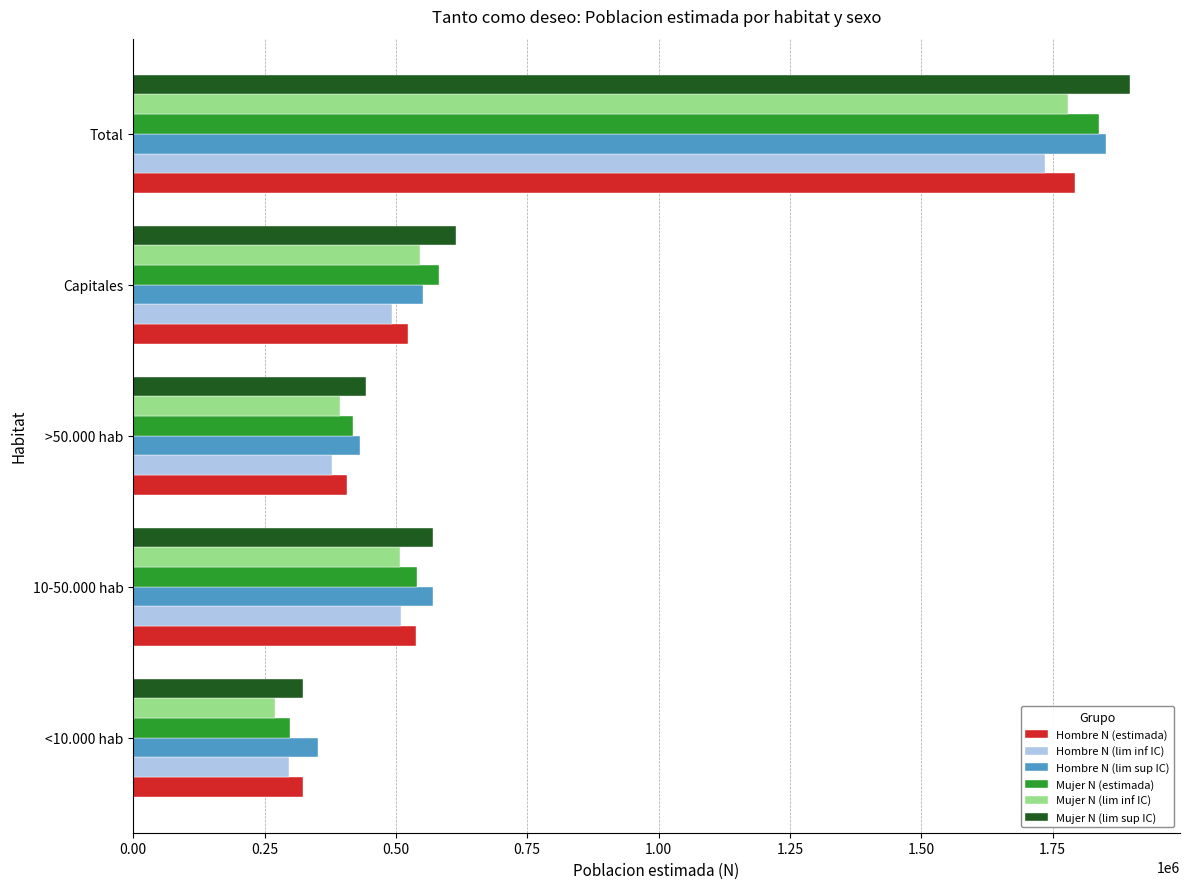

Is the value of Hombre N (estimada) at Total greater than the value of Hombre N (lim sup IC) at 10-50.000 hab?

Yes